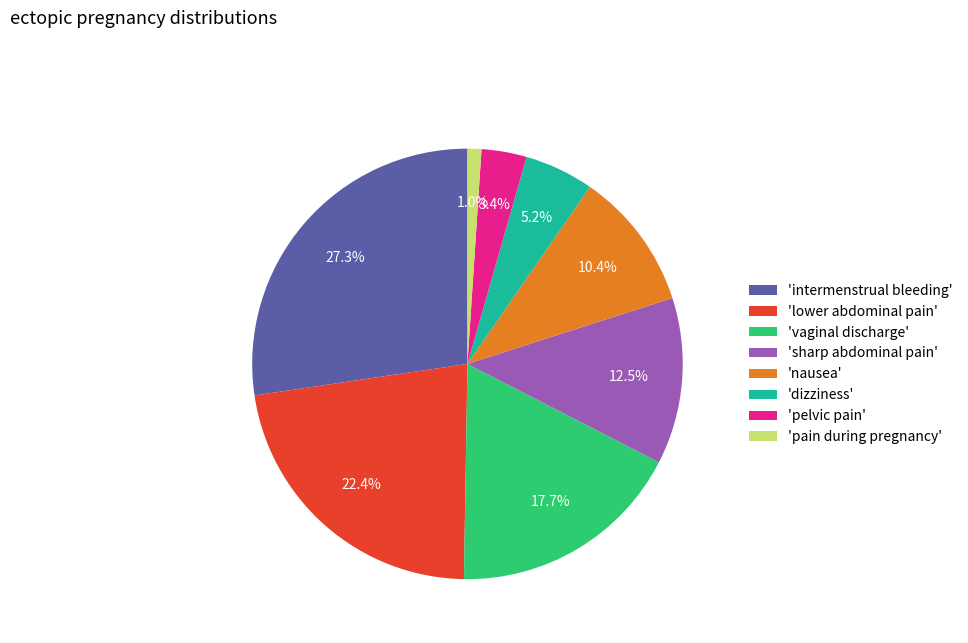

Is there any slice that represents more than half of the pie?

No